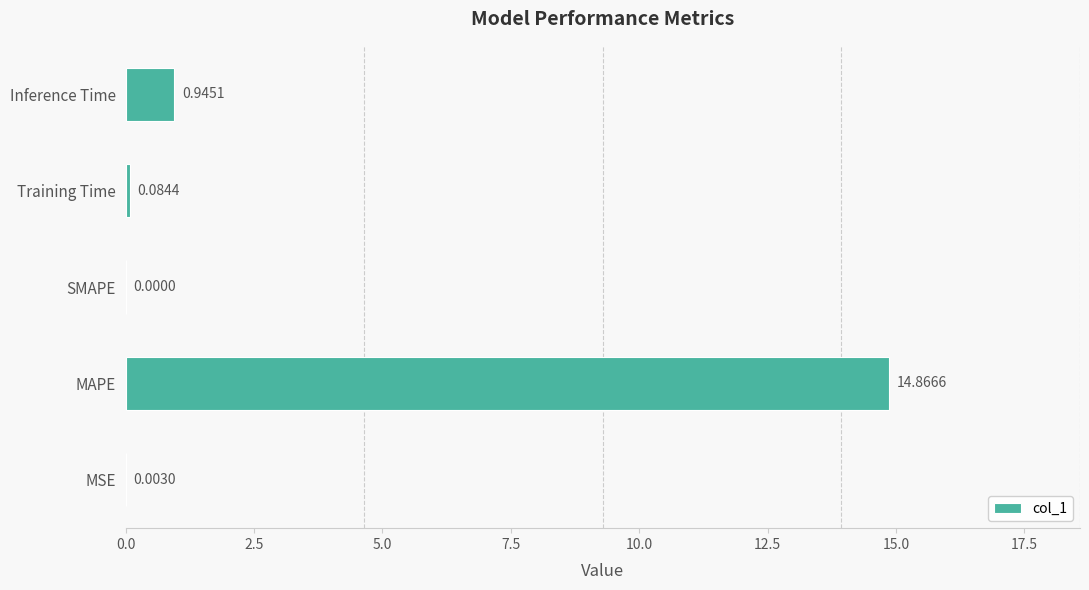

What is the sum of the values at MAPE and Inference Time?

15.8